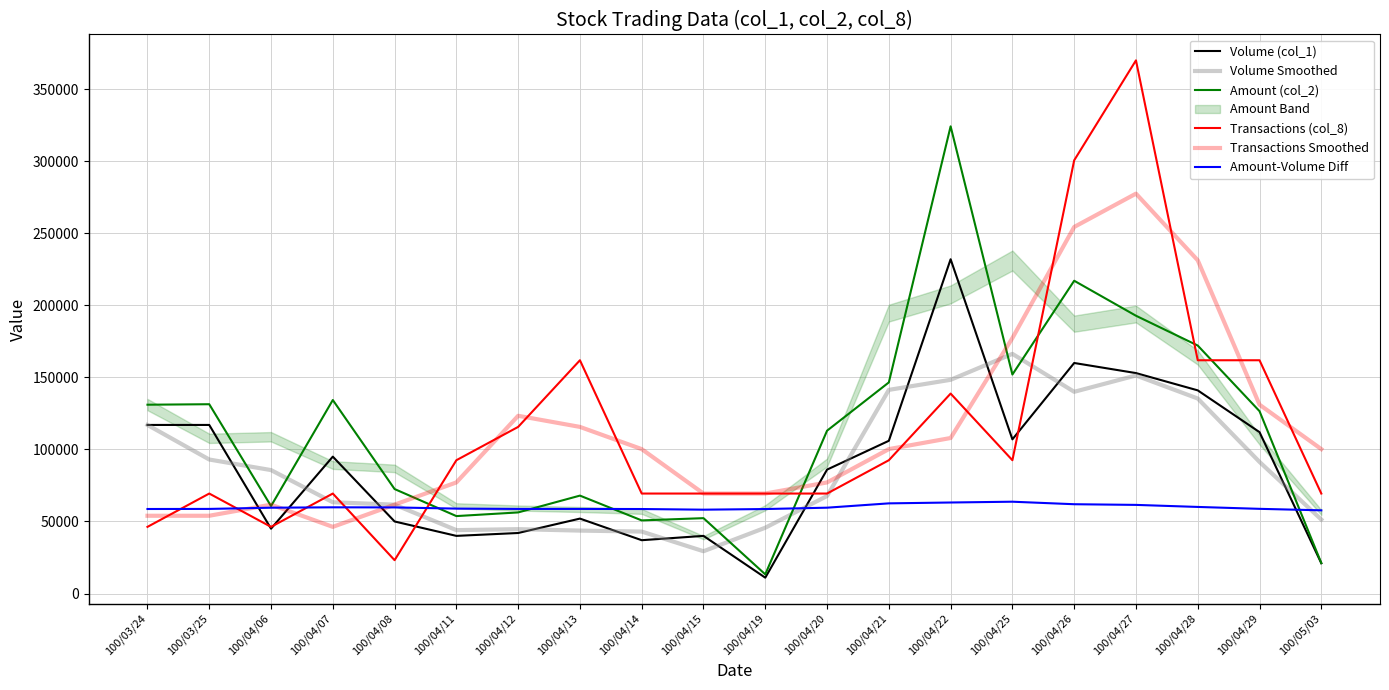

True or false: Volume (col_1) has more than 2 points higher than both neighbors.

True